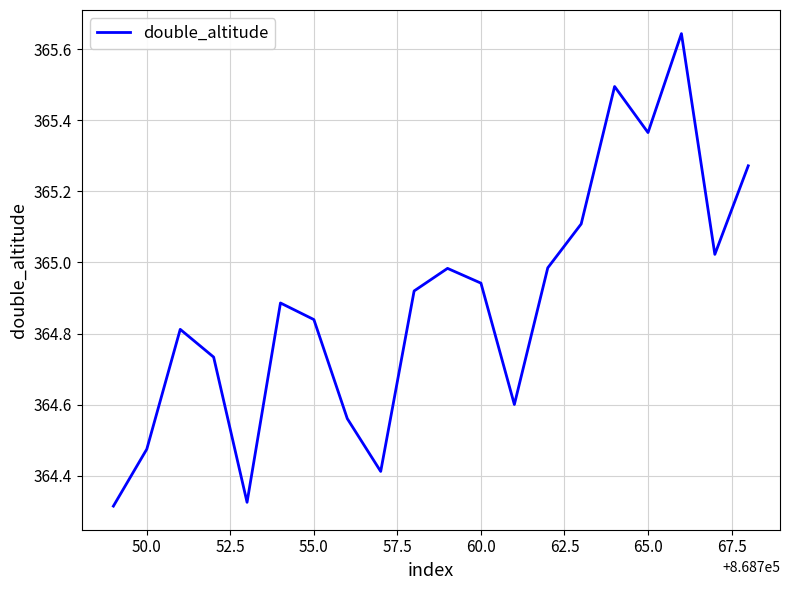

What is the difference between the maximum and minimum values?

1.3